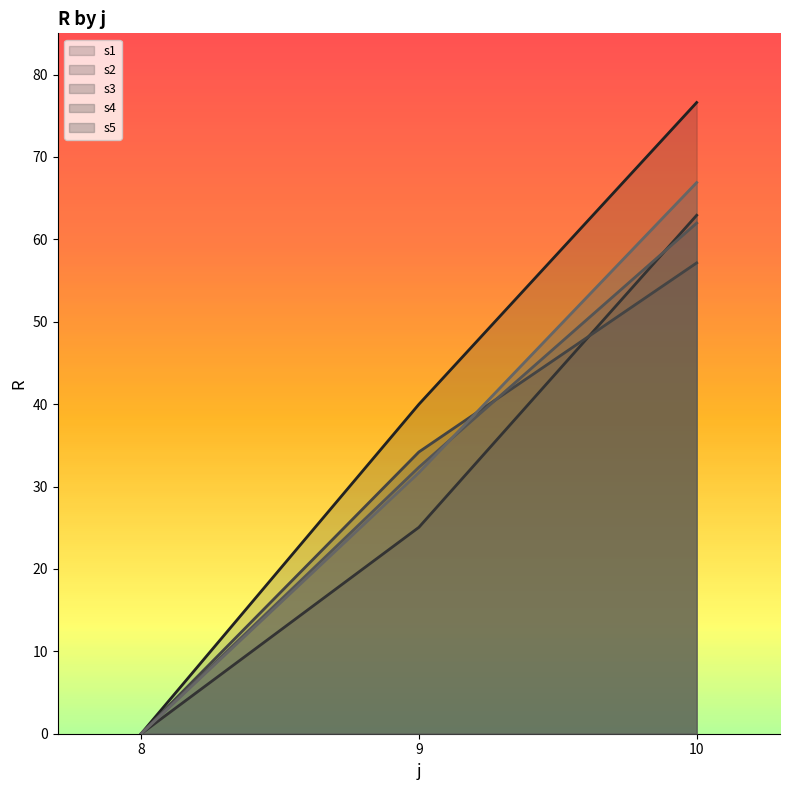

At which label does s3_line reach its minimum?

8